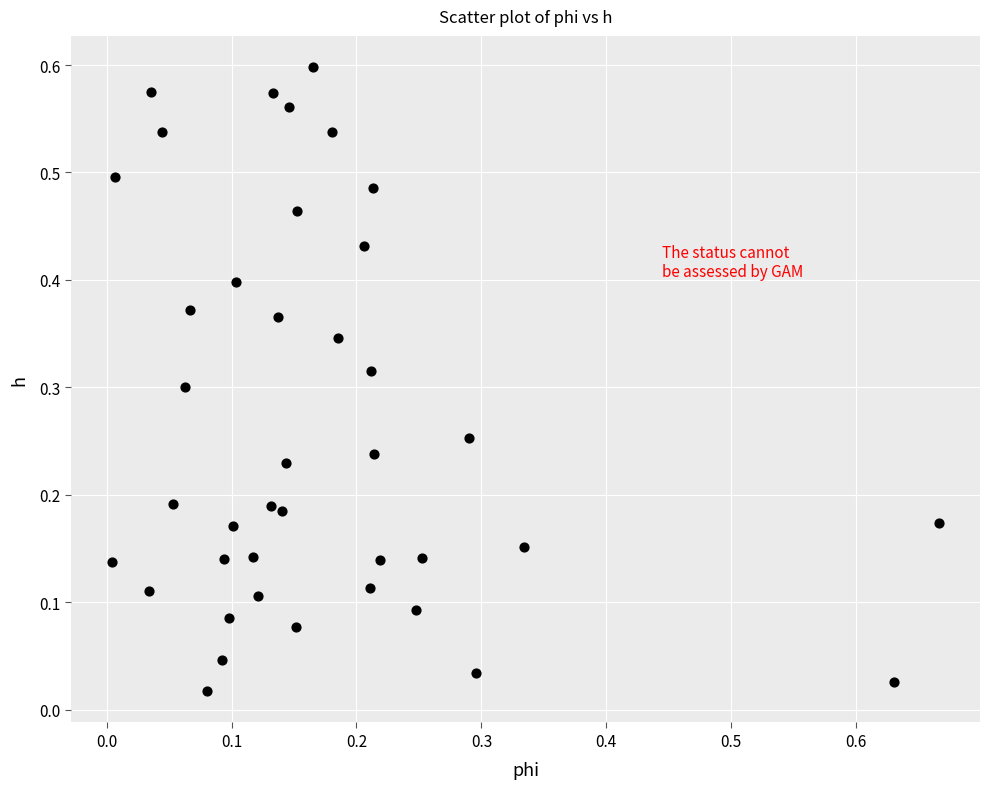

What is the range of X values (max minus min)?

0.7